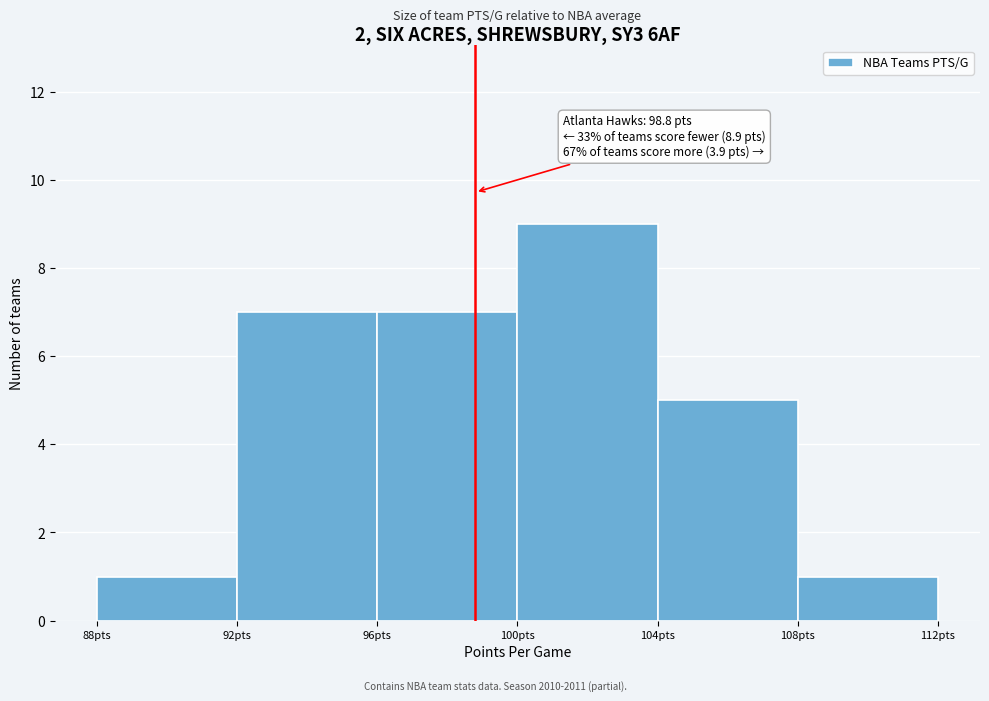

Over which range of the x-axis is the bar tallest?

100 to 104